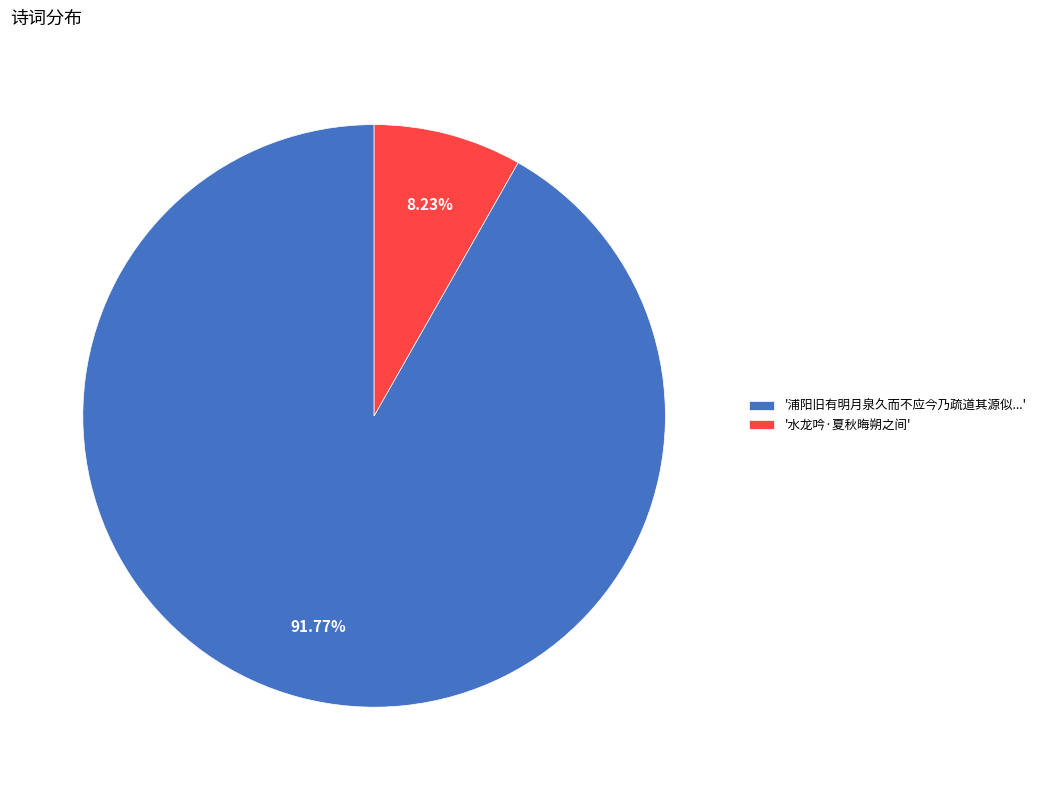

What is the majority slice?

'浦阳旧有明月泉久而不应今乃疏道其源似...'